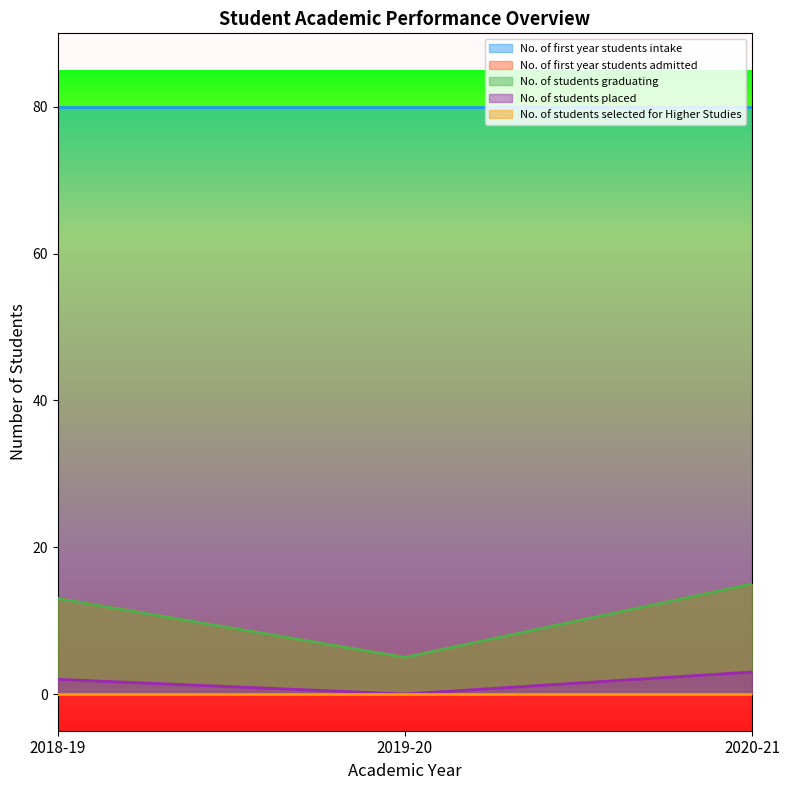

Does the chart display data point markers on the line(s)?

No